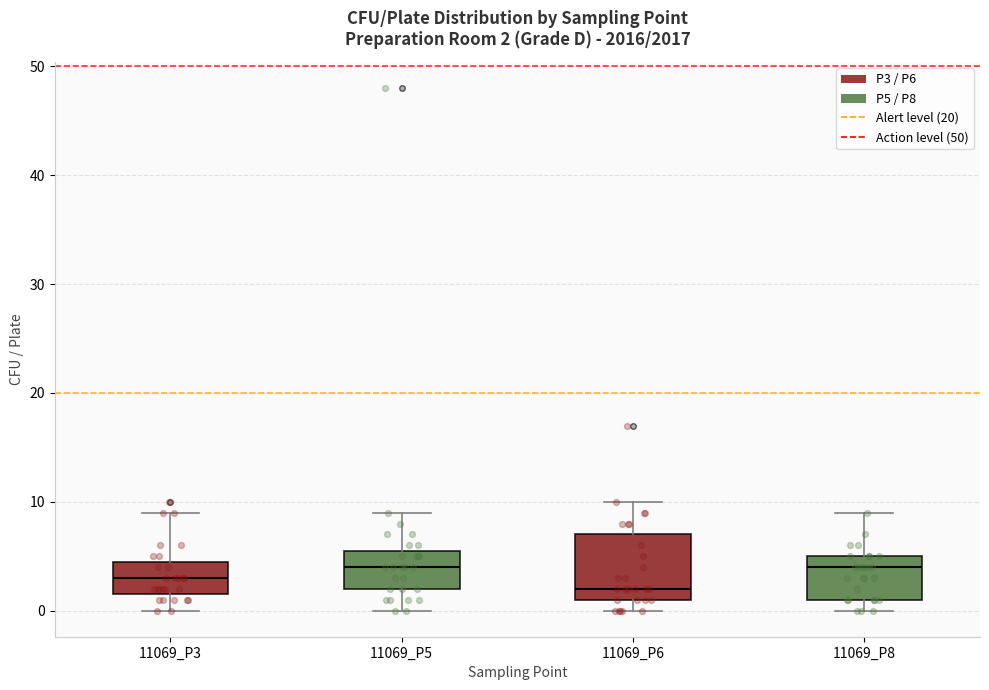

Comparing the boxes themselves (not the whiskers), which one is the tallest?

11069_P6